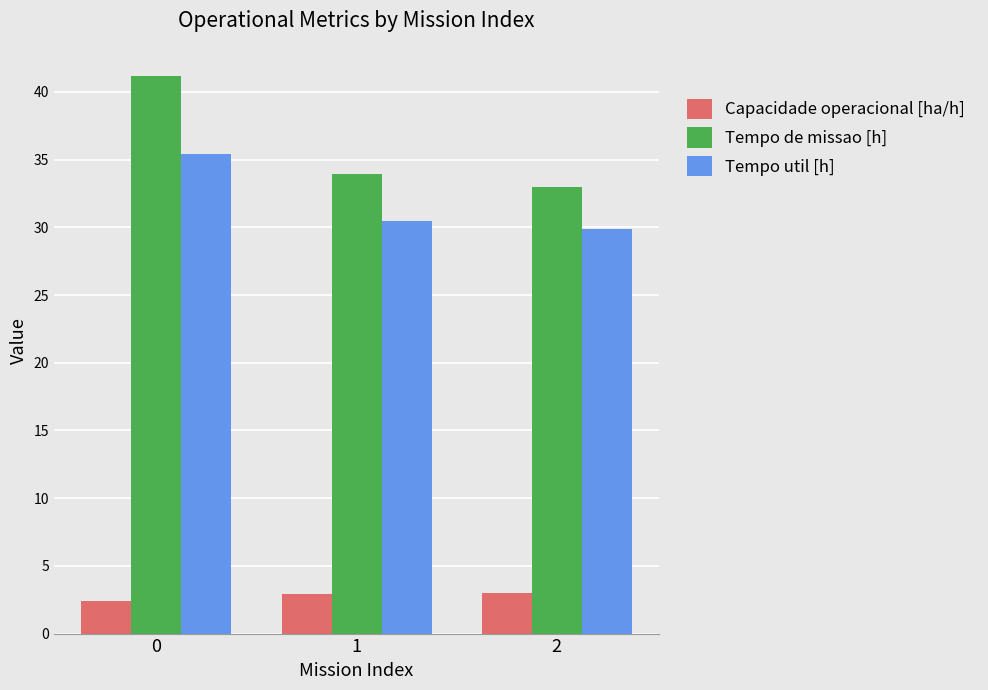

Between 0 and 1, which series saw the biggest shift?

Tempo de missao [h]